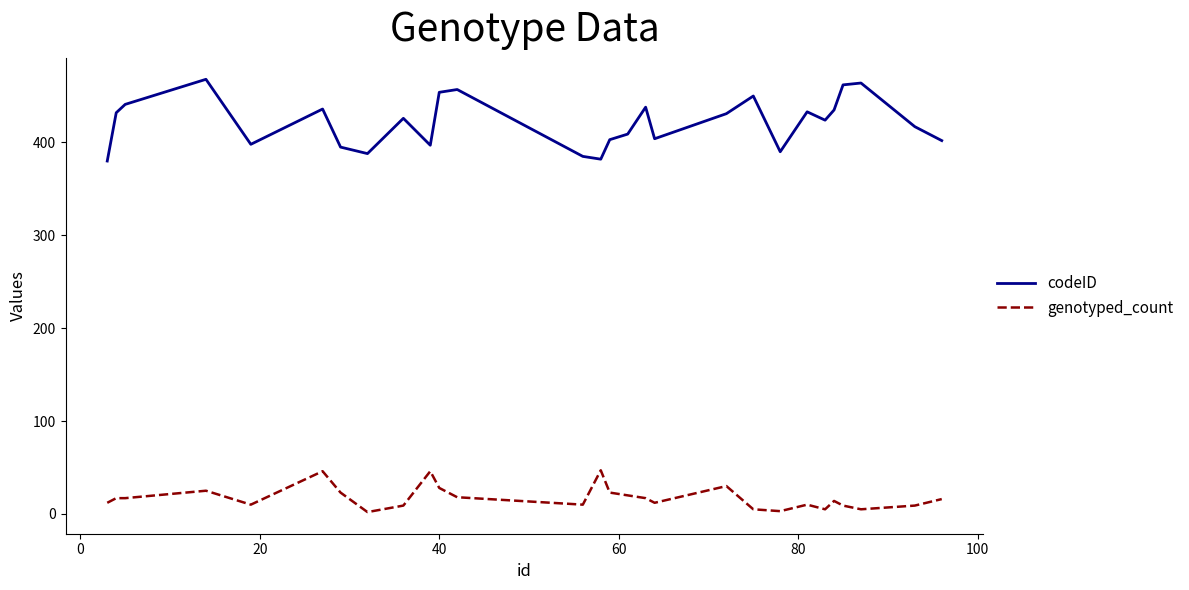

What is the difference between the maximum and minimum values in the genotyped_count series?

45